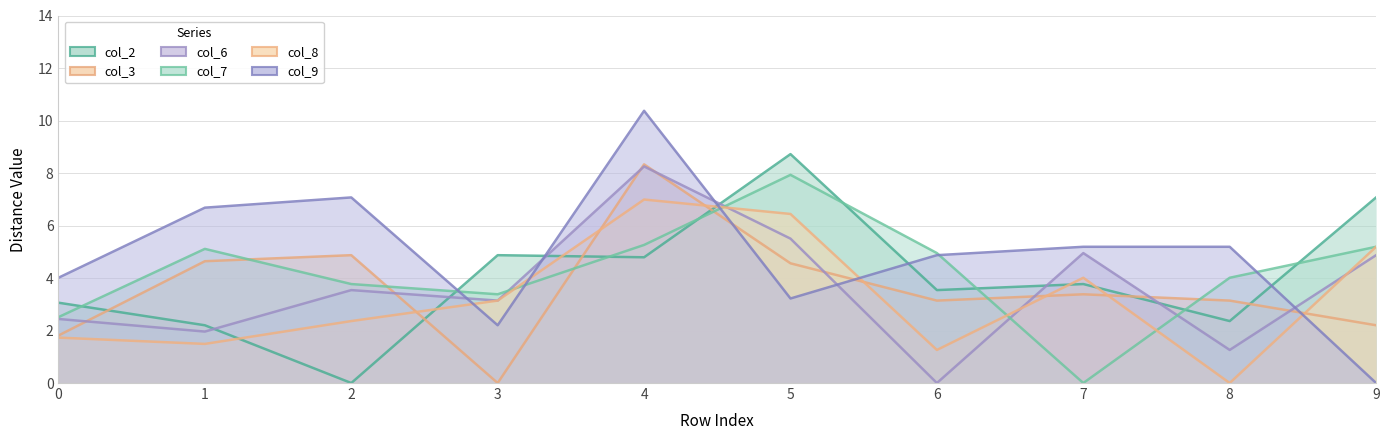

How many data points in col_7 are less than 4?

4